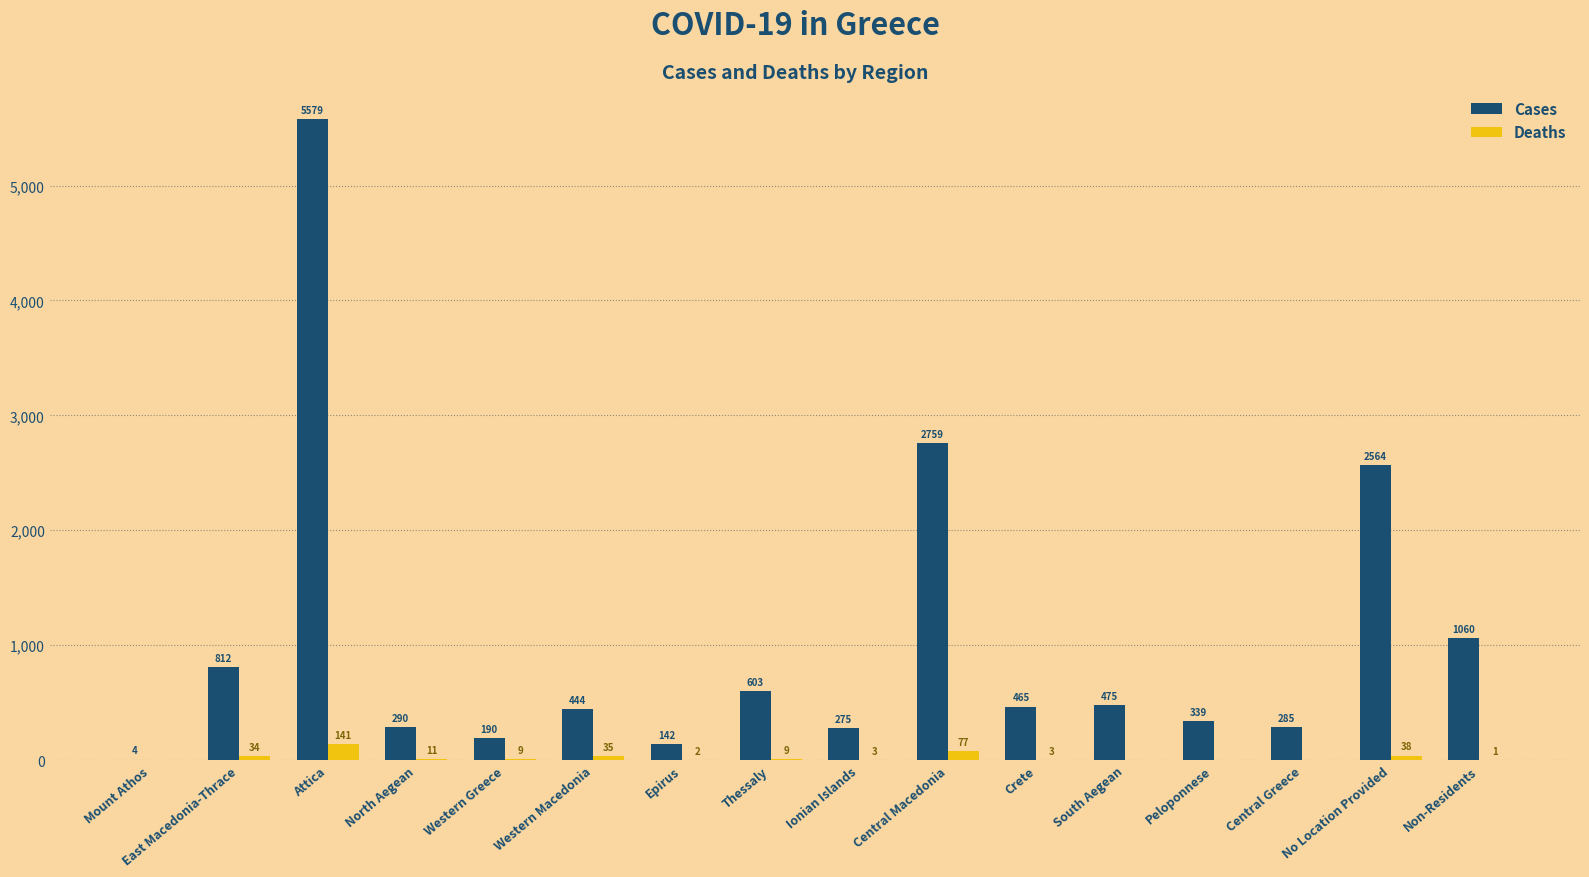

What is the maximum value shown in the chart?

5579